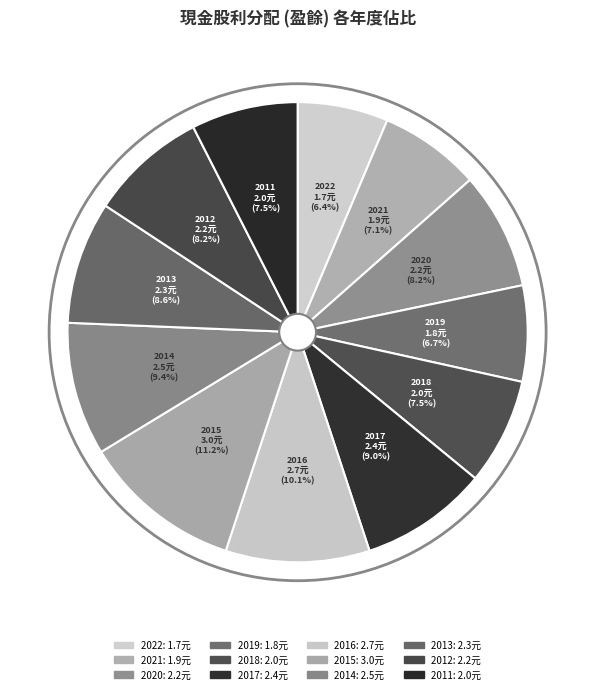

The 2011 slice represents 1% of the pie. True or false?

False